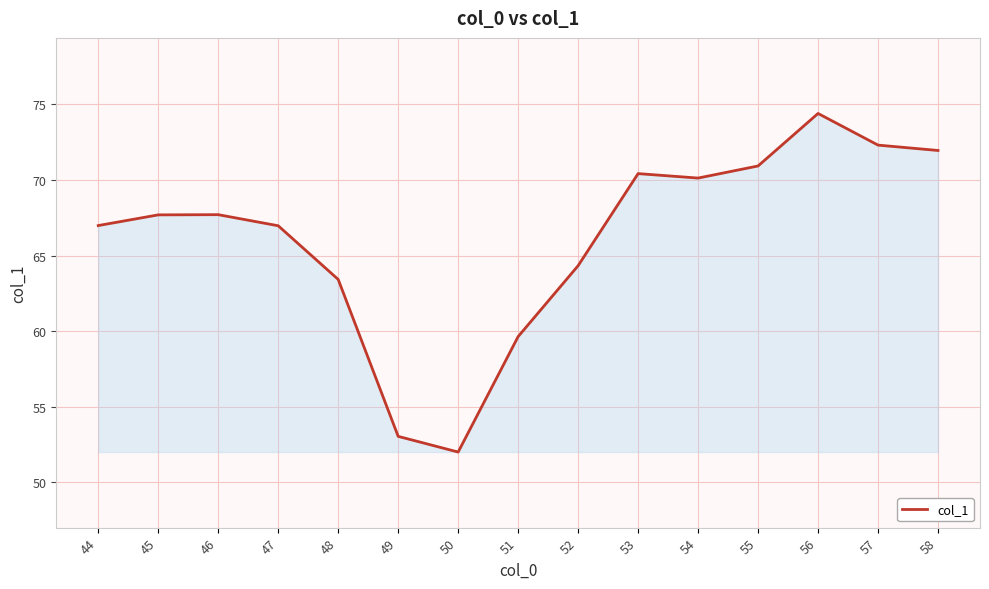

At which category does the chart reach its peak across all series?

56